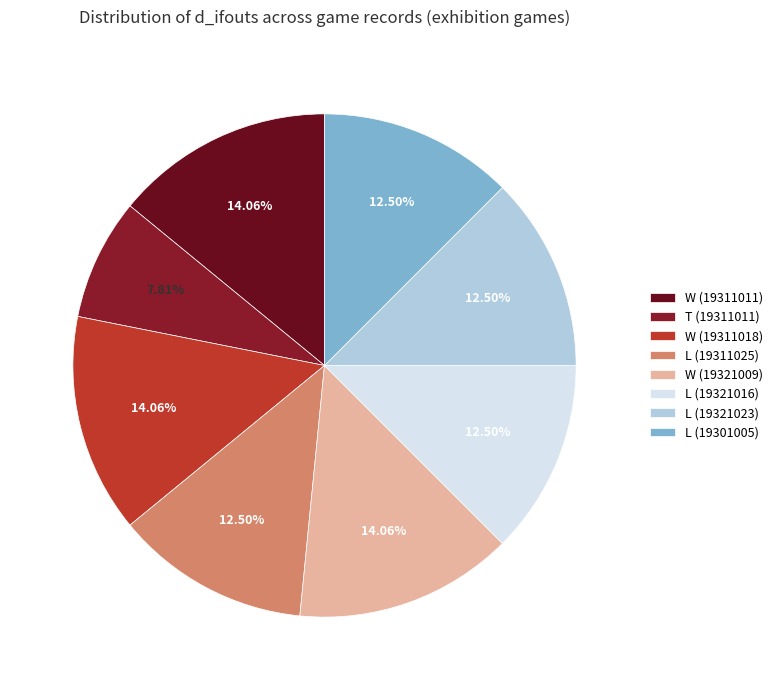

What is the ratio of the value at W (19311011) to the value at W (19311018)?

1.0